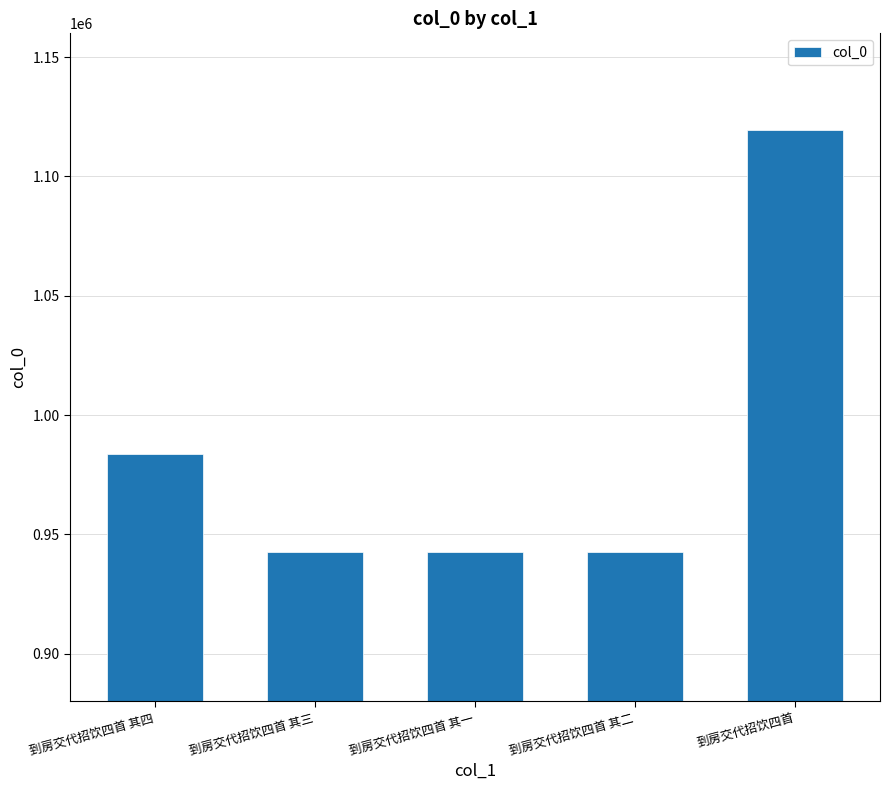

Which label corresponds to the largest value in the chart?

到房交代招饮四首